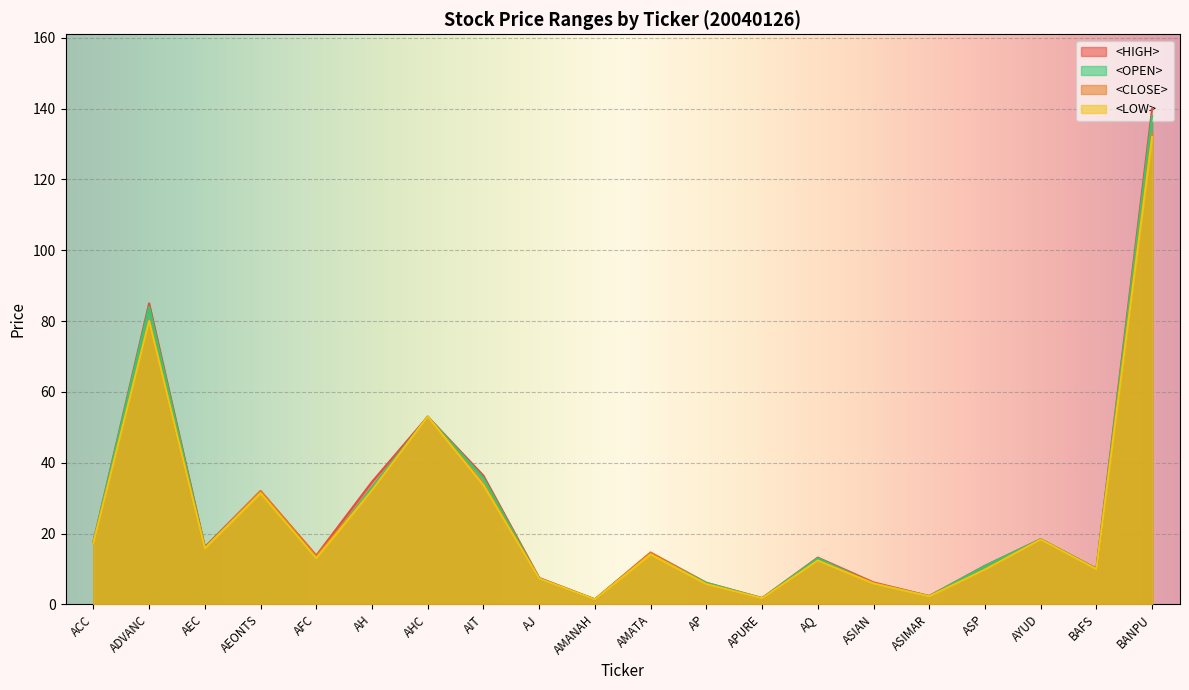

What is the difference between the highest and lowest values at AIT?

2.7